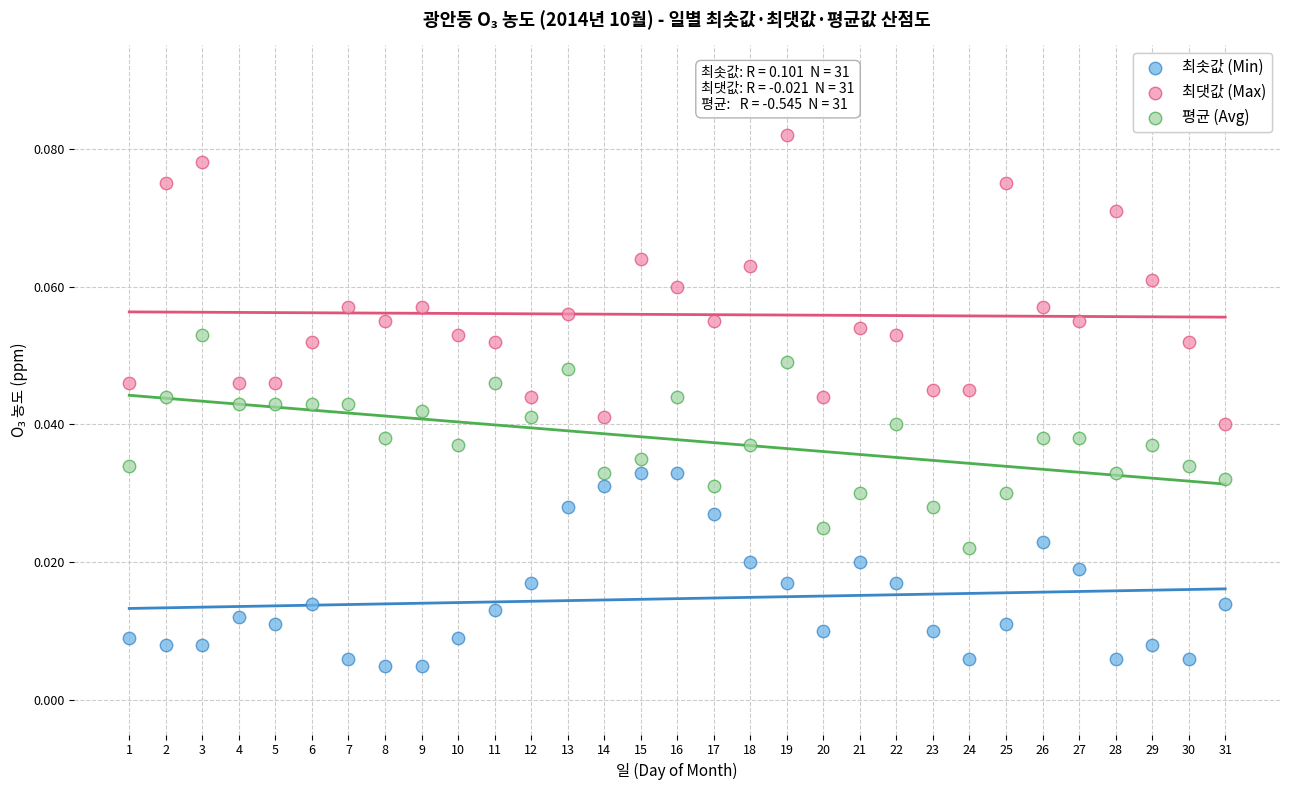

Which series reaches the maximum Y coordinate?

최댓값 (Max)